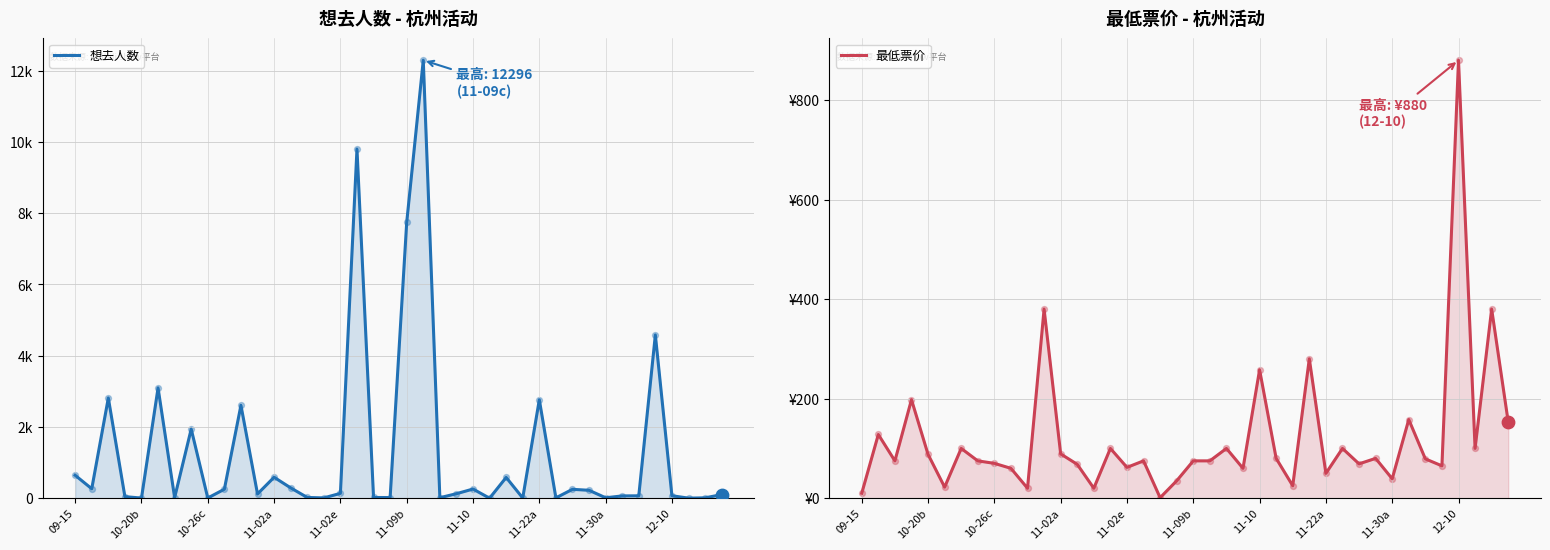

Which series contains the highest Y value?

想去人数